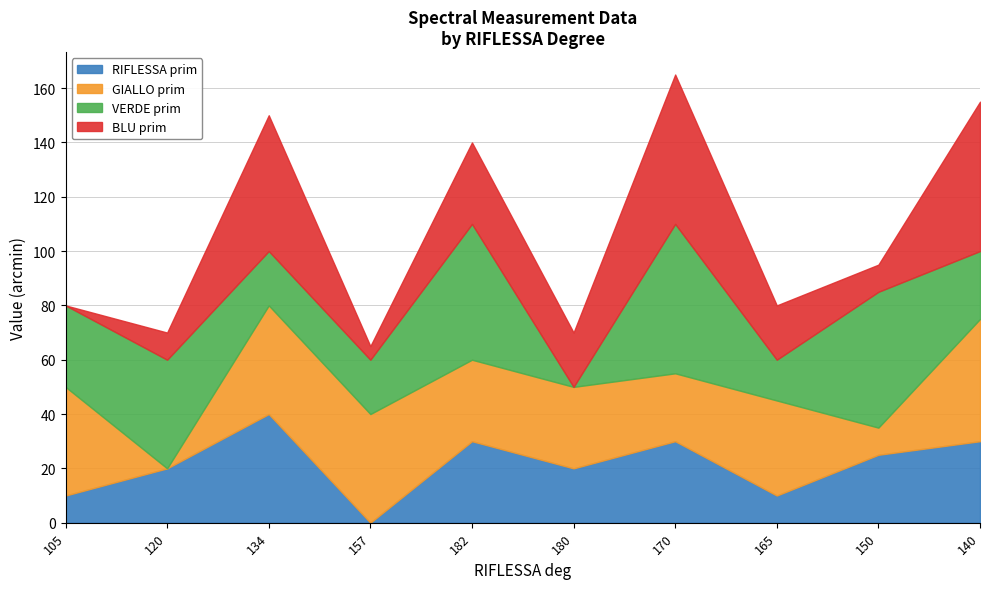

Does the chart have visible grid lines?

Yes